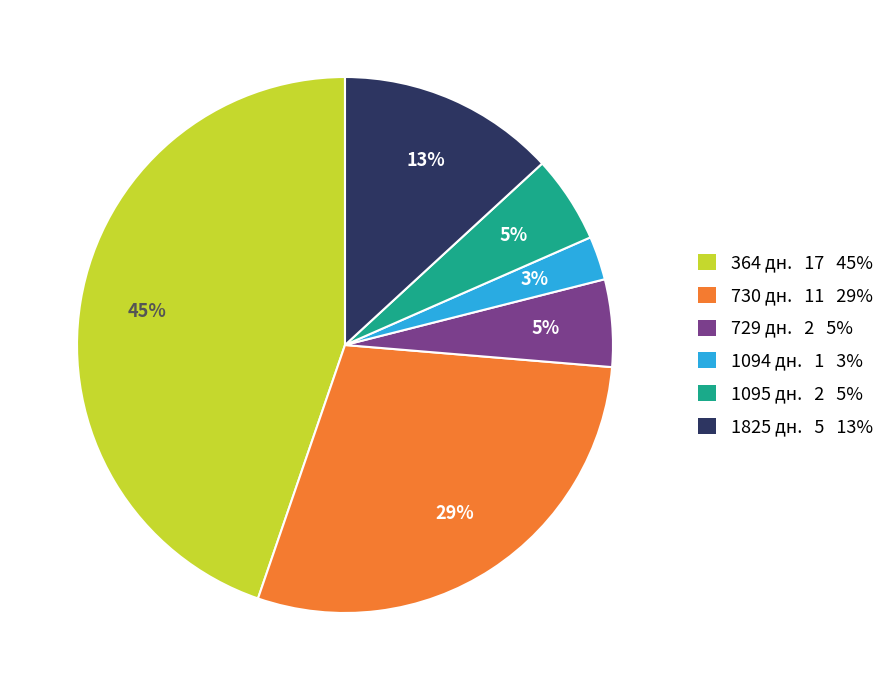

Count the number of slices in the pie.

6